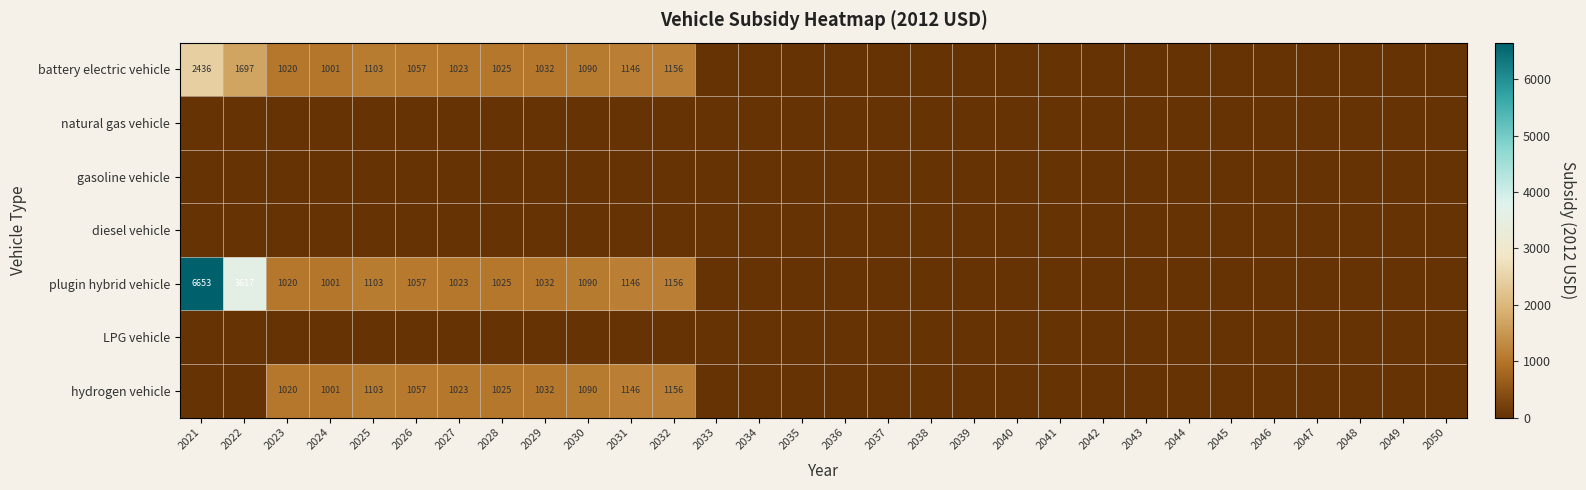

Rank the series at 2026 from highest to lowest value.

battery electric vehicle, plugin hybrid vehicle, hydrogen vehicle, natural gas vehicle, gasoline vehicle, diesel vehicle, LPG vehicle